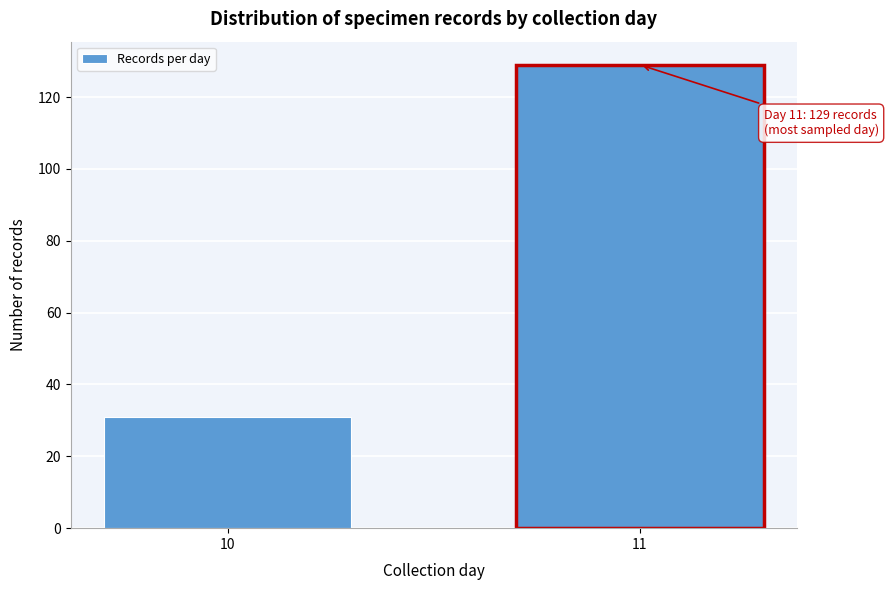

Reading left to right, transcribe all the data shown in this chart.

10=31	11=129